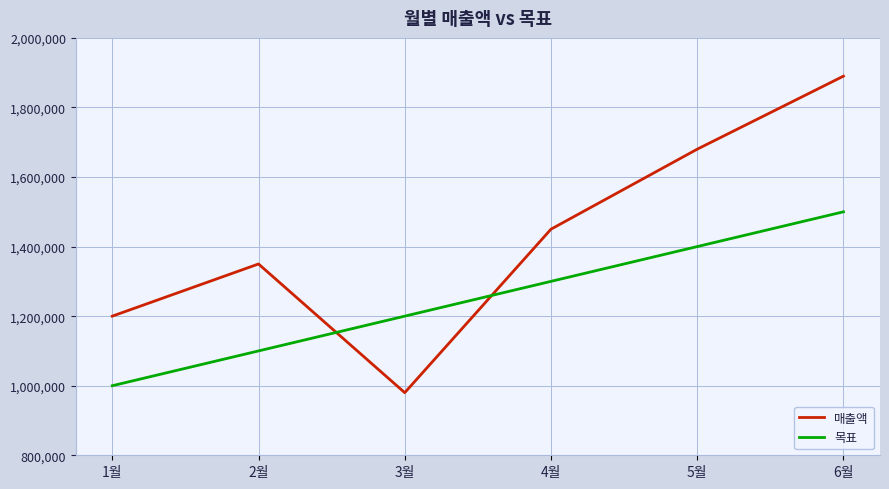

Reading left to right, transcribe all the data shown in this chart.

매출액: 1200000	1350000	980000	1450000	1680000	1890000
목표: 1000000	1100000	1200000	1300000	1400000	1500000